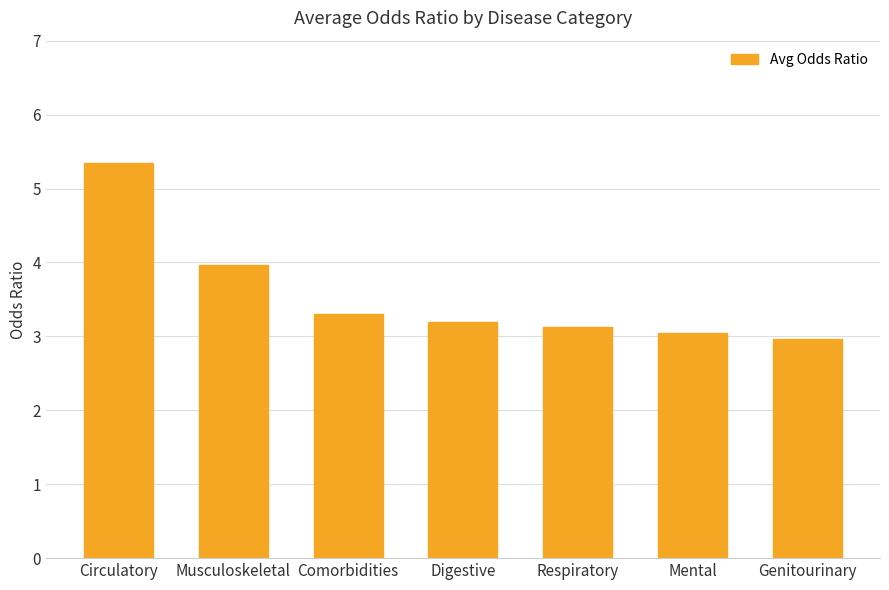

What is the average value?

3.6